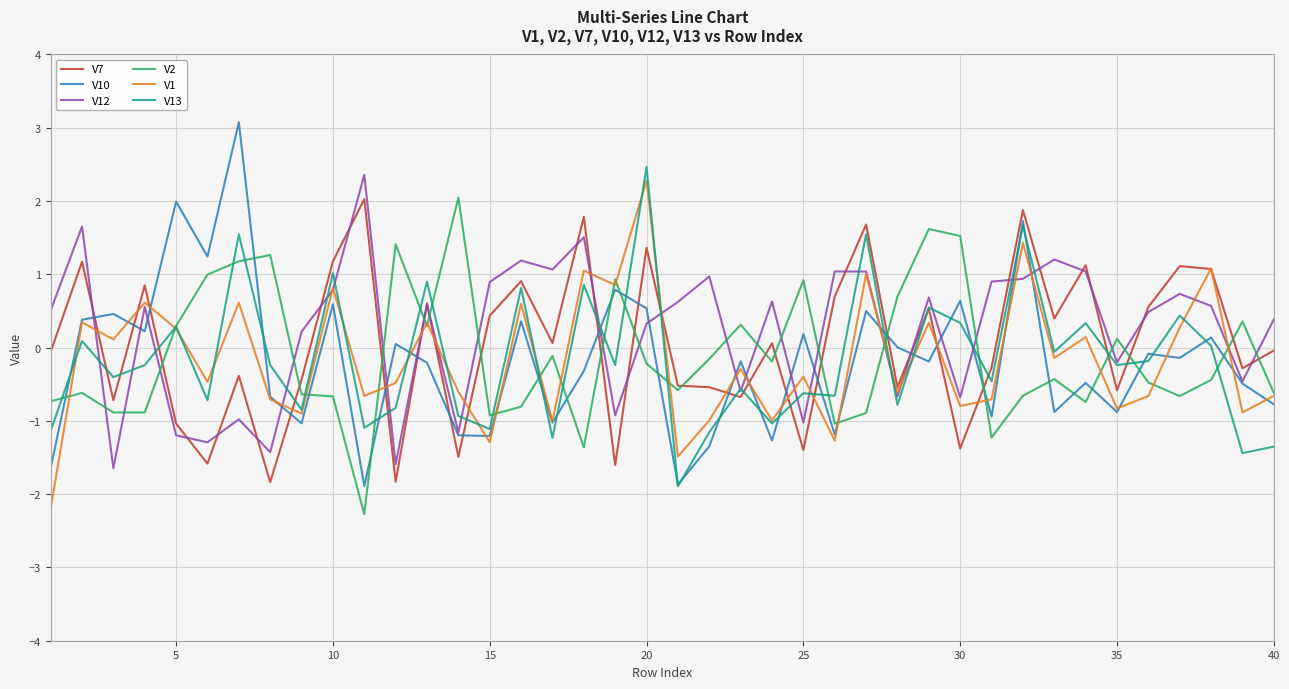

True or false: V2 and V12 intersect in this chart.

True